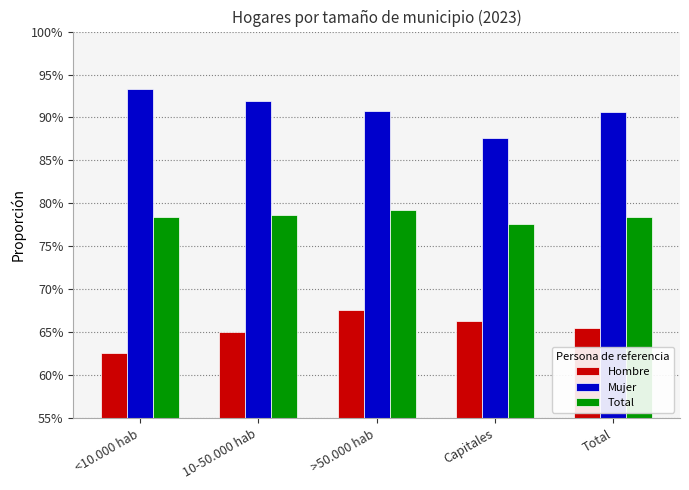

Which category has the highest value in the Hombre series?

>50.000 hab